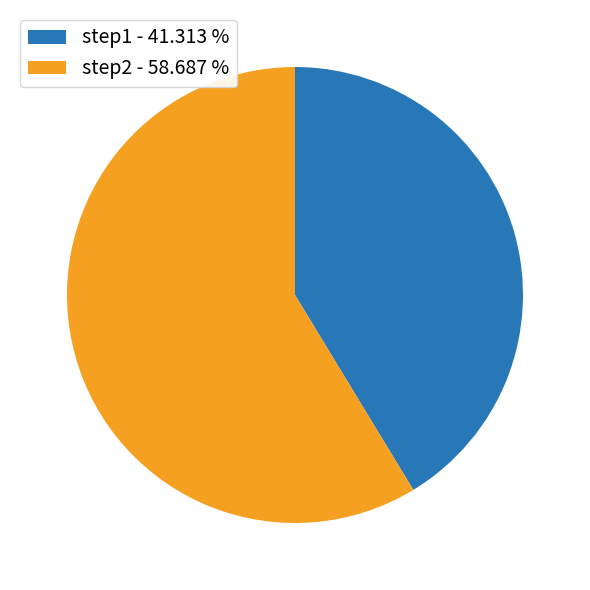

What is the ratio of the value at step1 to the value at step2?

0.7